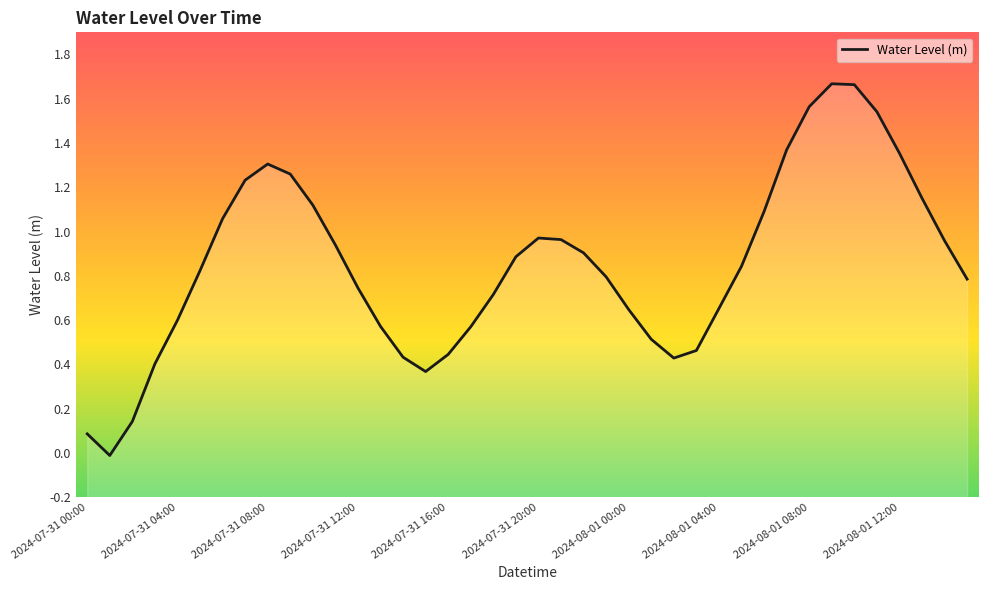

Count the number of categories in the chart.

40